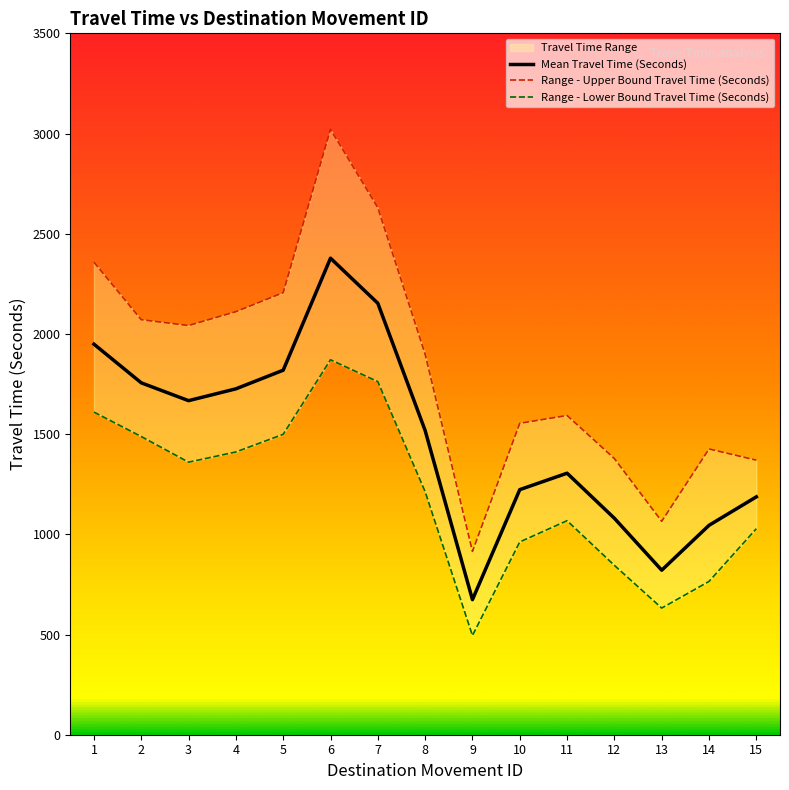

Rank the series by their maximum value, from highest to lowest.

Range - Upper Bound Travel Time (Seconds), Mean Travel Time (Seconds), Range - Lower Bound Travel Time (Seconds)